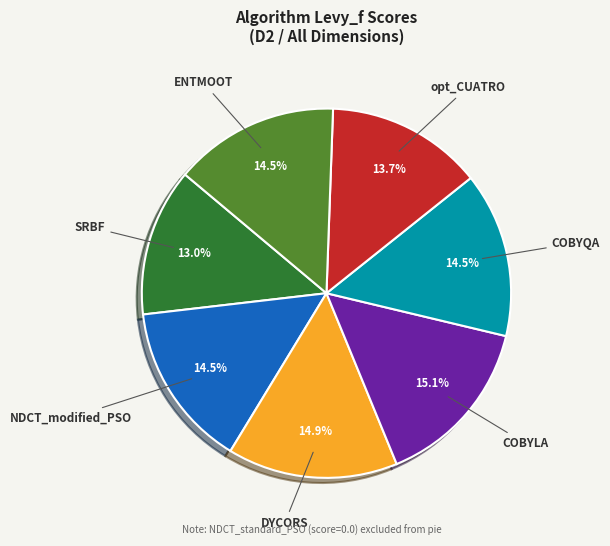

Is there any slice that represents more than half of the pie?

No